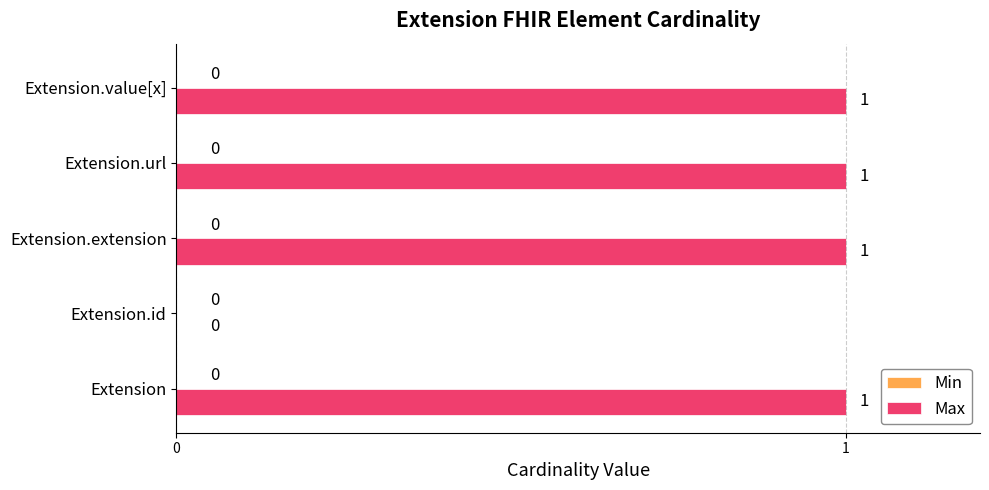

Is it true that the value at Extension.id is 0?

True